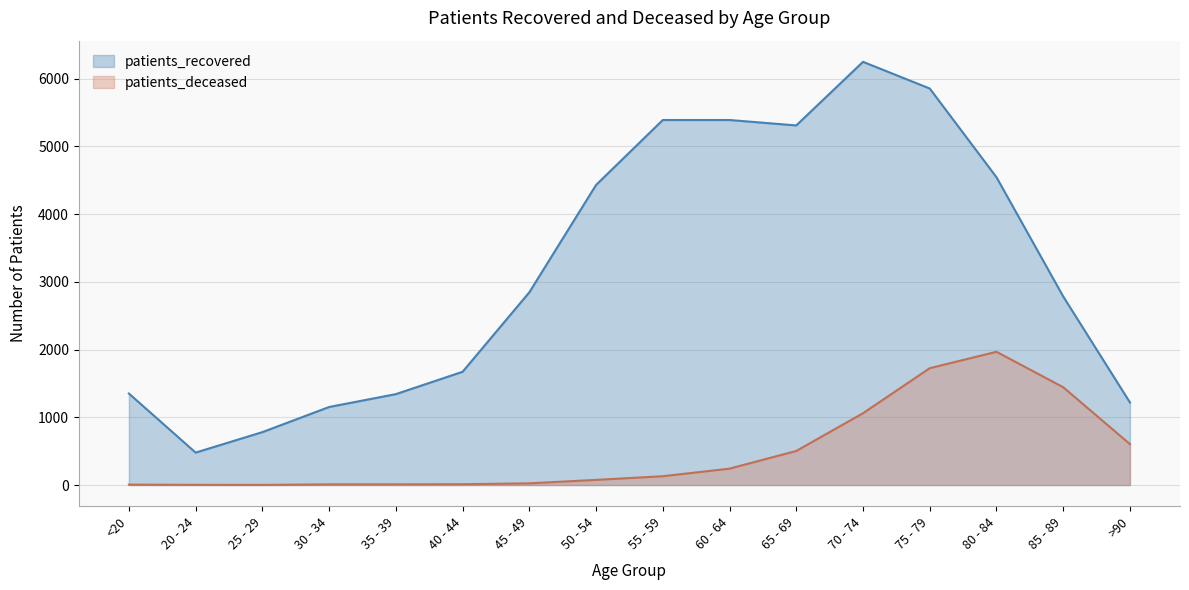

Is the value of patients_deceased at <20 greater than the value of patients_recovered at >90?

No